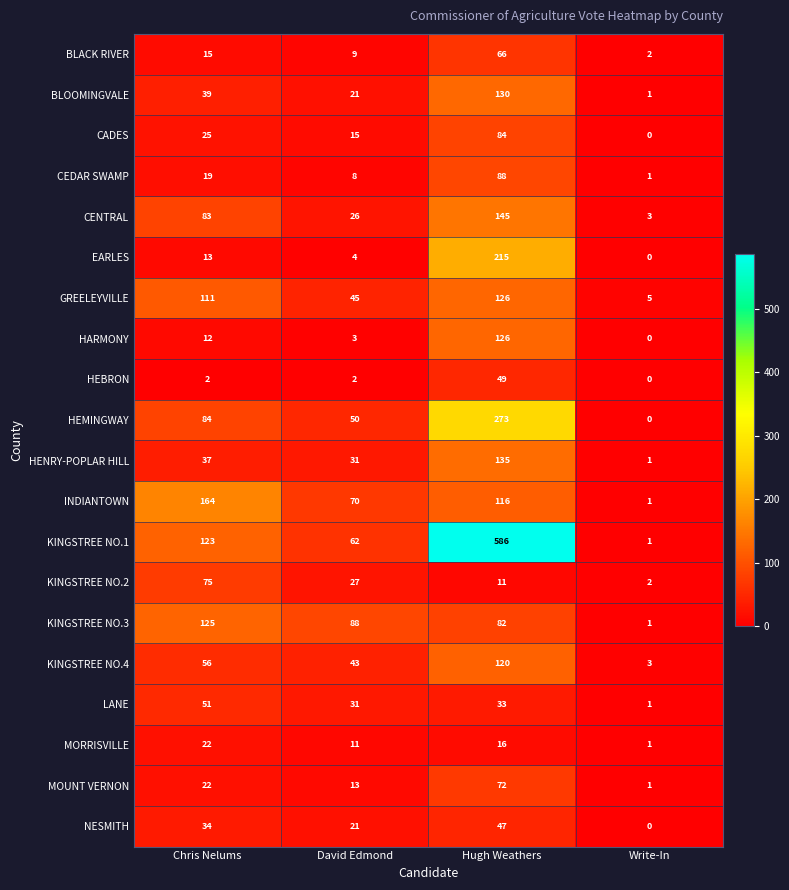

Read the KINGSTREE NO.3 value at David Edmond, to the nearest 50.

100